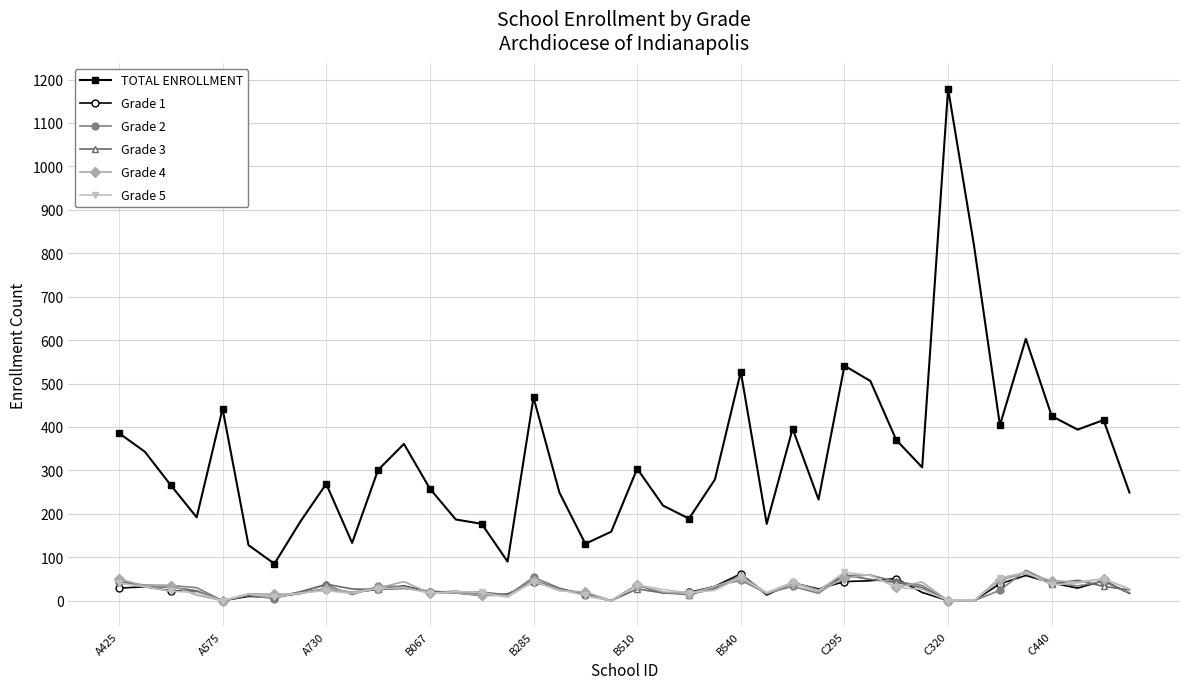

What is the average value of the Grade 3 series?

28